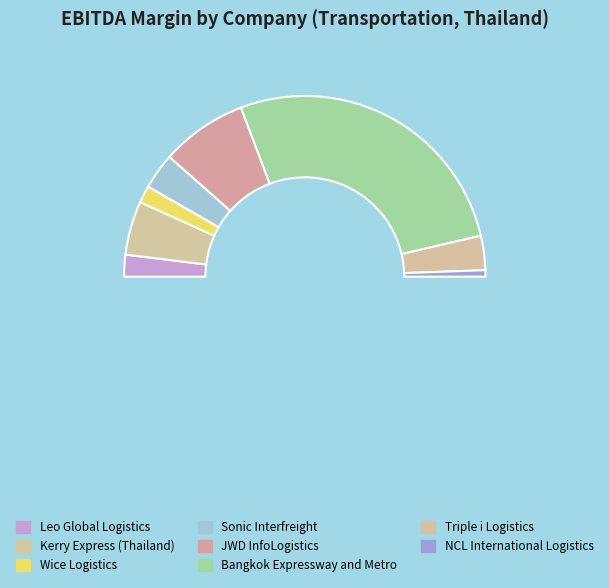

Does NCL International Logistics represent more than half of the total?

No